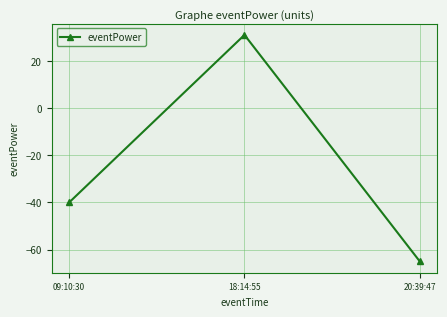

Reading left to right, list all the values displayed in this chart.

-40	31	-65